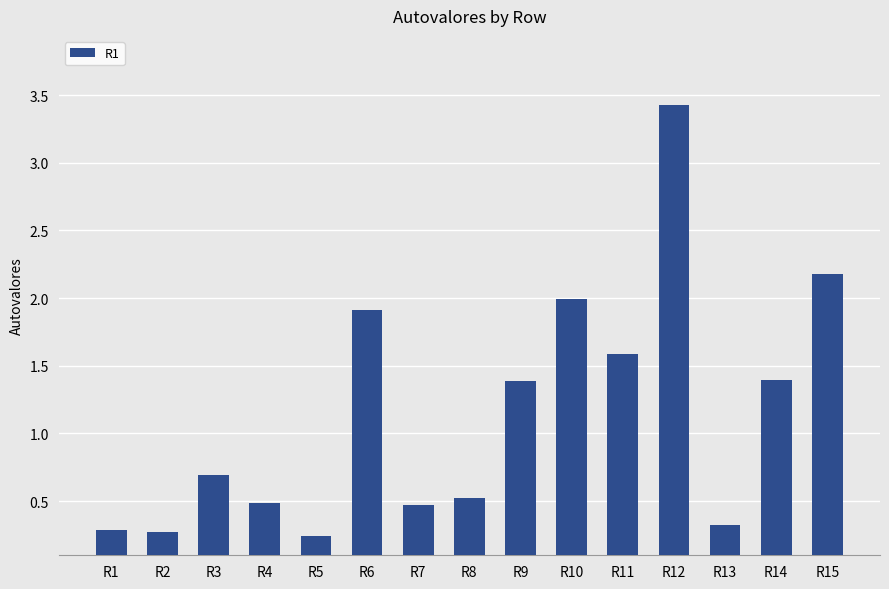

Are the bars horizontal?

No